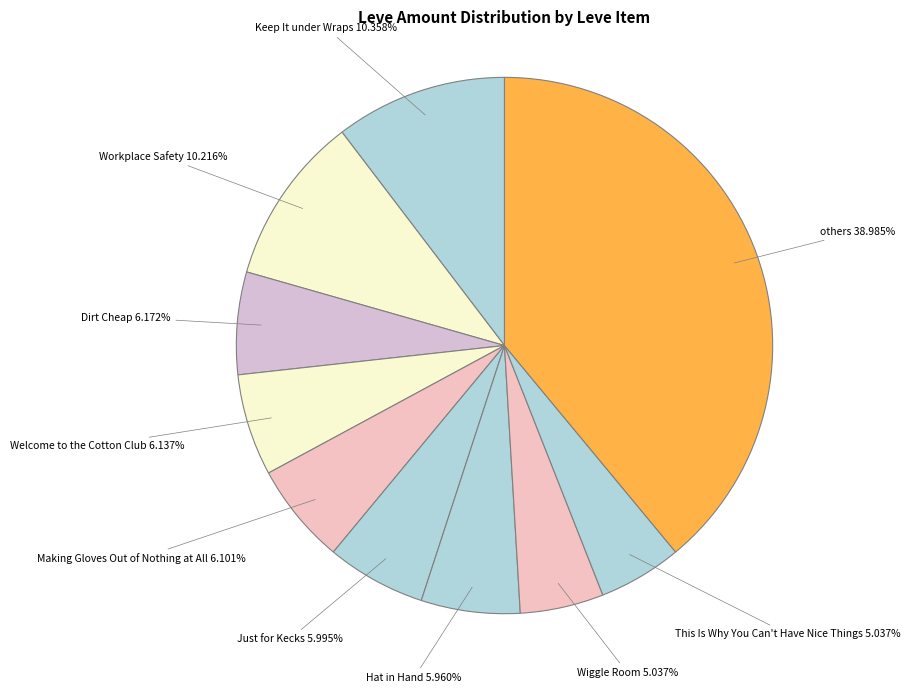

How many slices are in this pie chart?

10